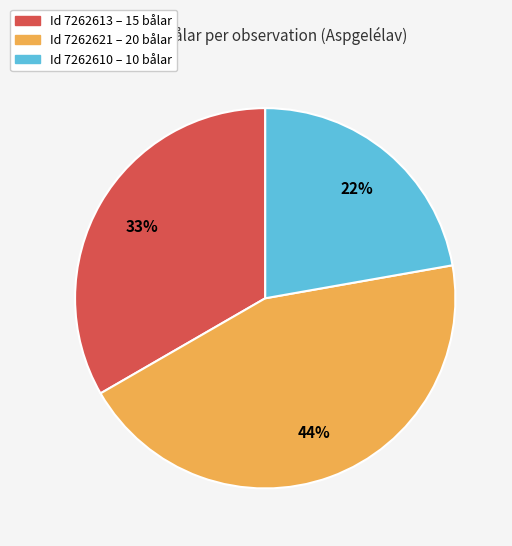

Is there any slice that represents more than half of the pie?

No